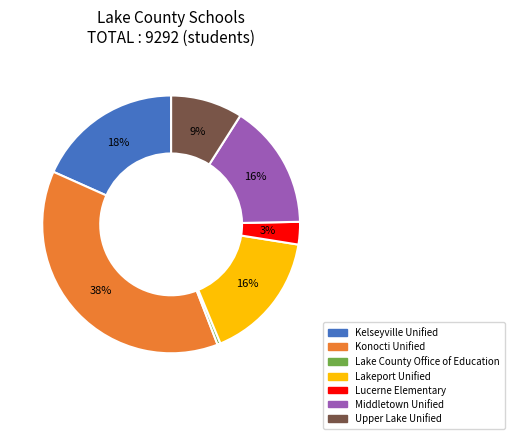

What is the smallest slice in the pie chart?

Lake County Office of Education